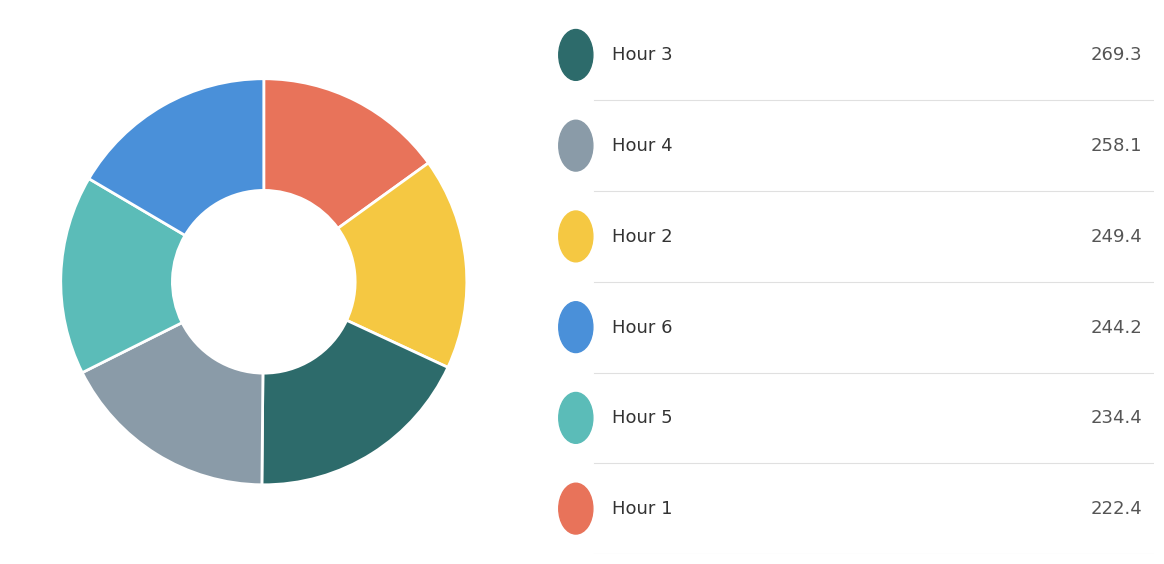

Is there a majority slice in this chart?

No